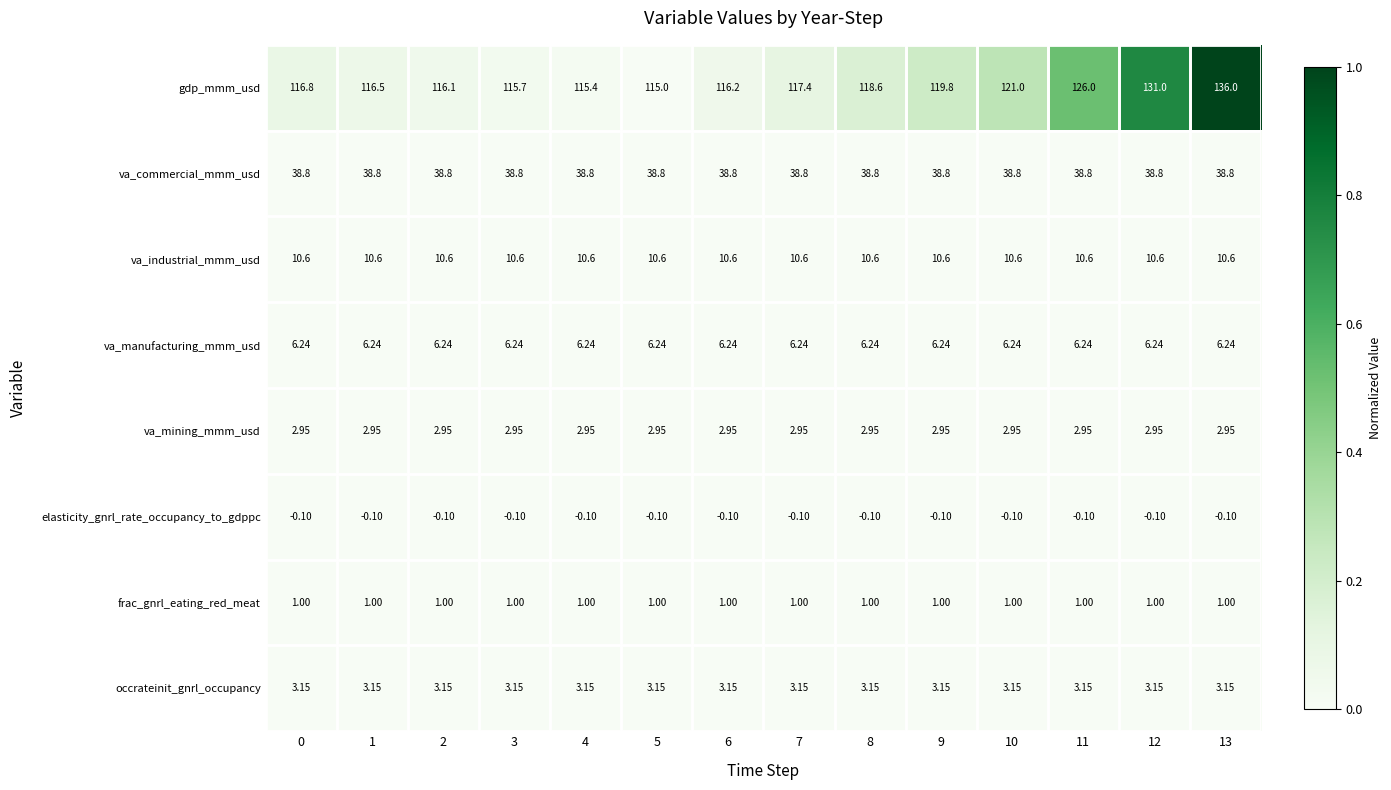

At 10, list the series in order from smallest to largest.

elasticity_gnrl_rate_occupancy_to_gdppc, frac_gnrl_eating_red_meat, va_mining_mmm_usd, occrateinit_gnrl_occupancy, va_manufacturing_mmm_usd, va_industrial_mmm_usd, va_commercial_mmm_usd, gdp_mmm_usd